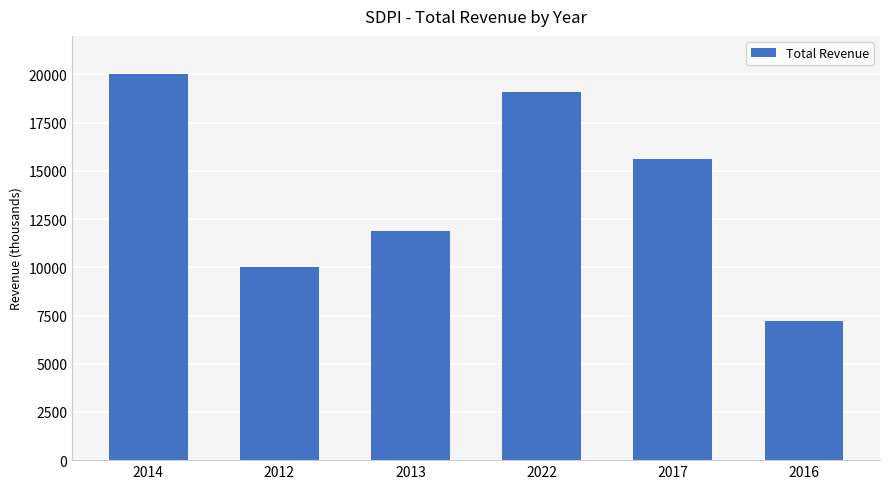

The chart shows a value of 20000 at 2014. True or false?

True